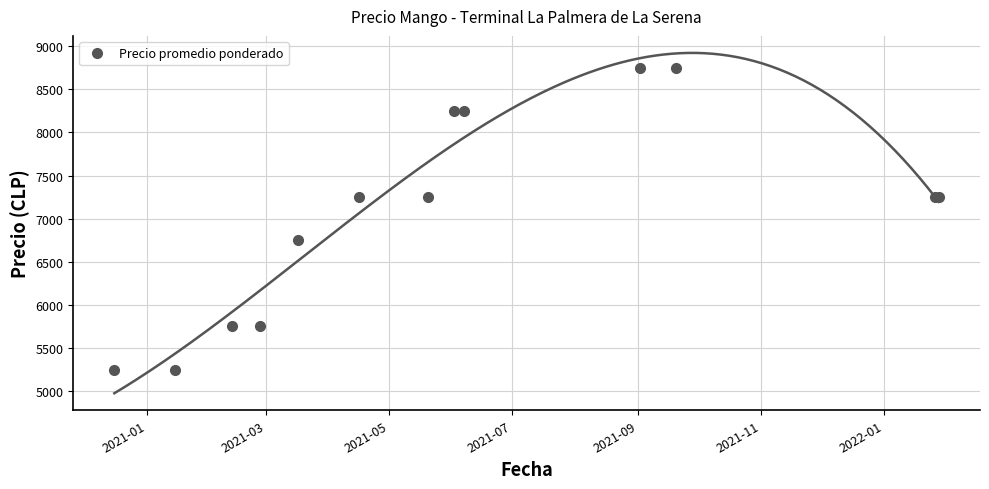

True or false: there are more than 1 points higher than both neighbors.

False